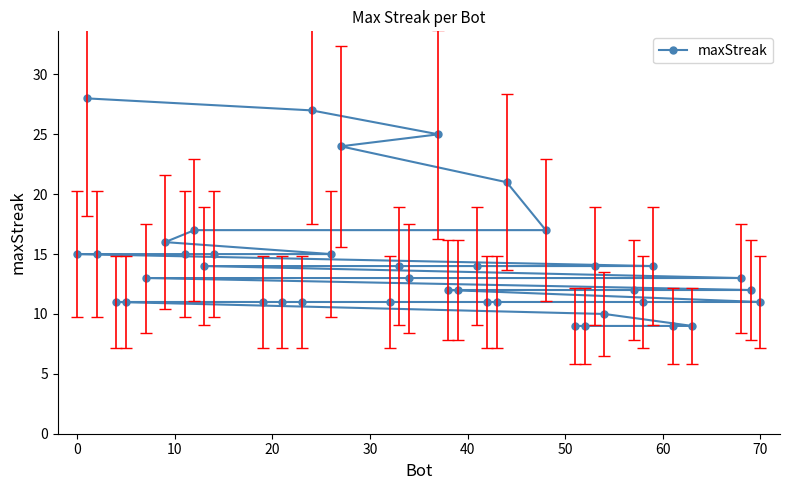

The chart shows a value of 7 at 70. True or false?

False